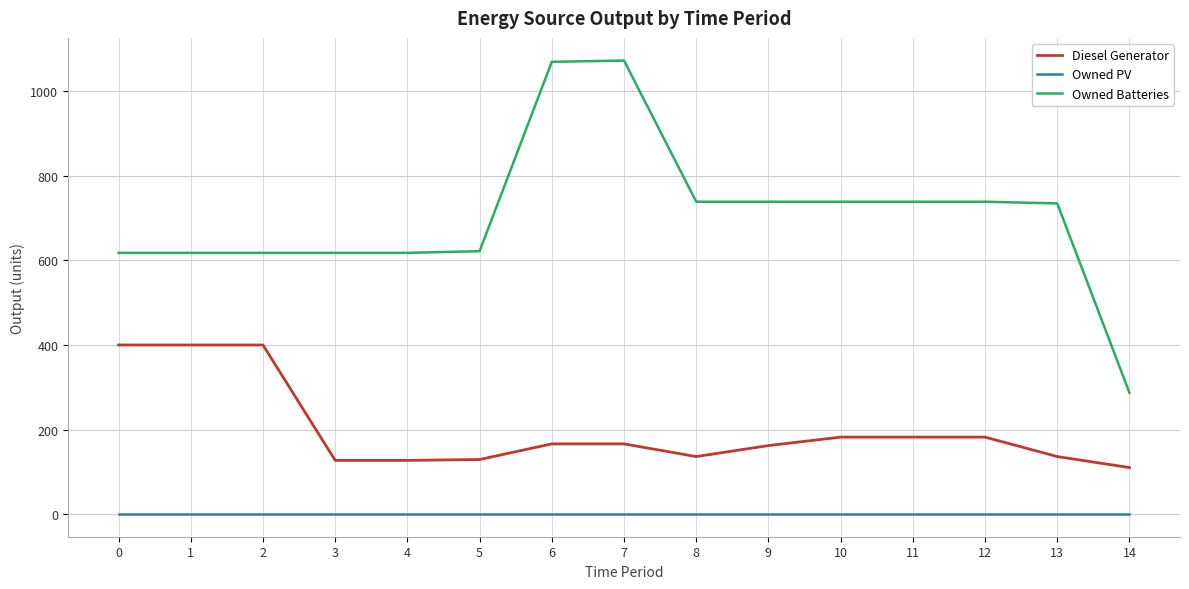

What is the difference between the maximum and minimum values in the Diesel Generator series?

290